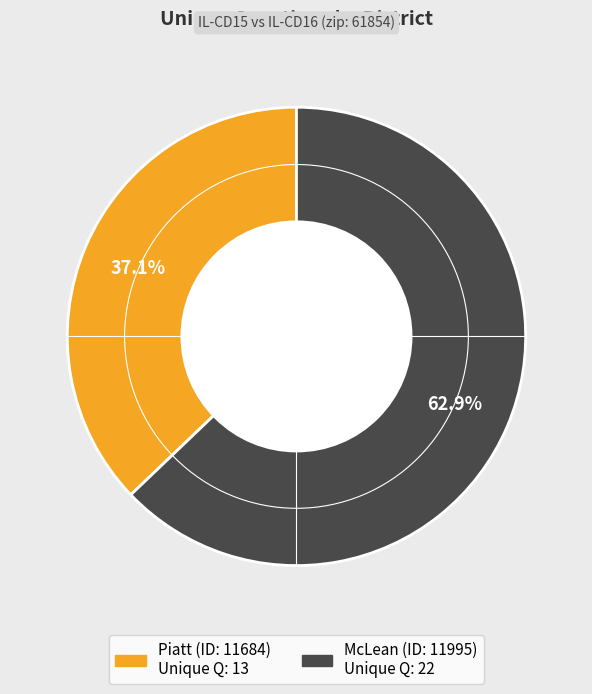

Is there any slice that represents more than half of the pie?

Yes